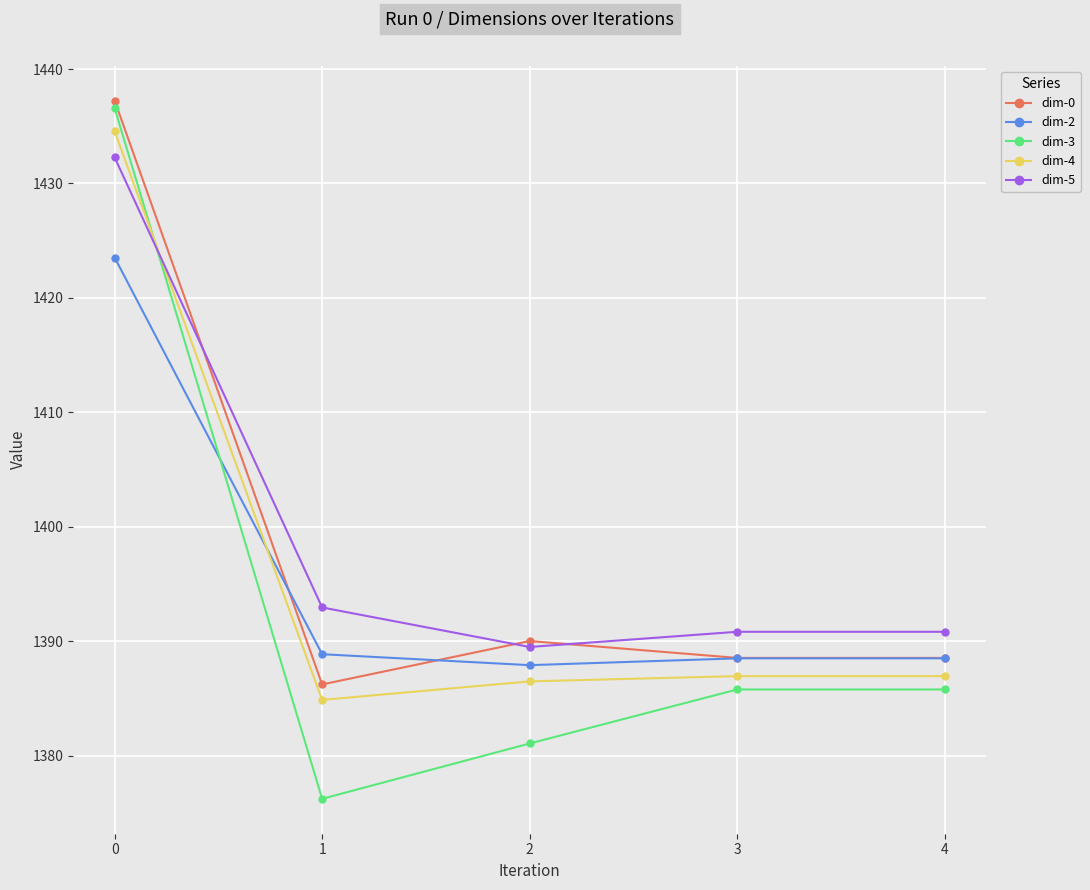

Is the value of dim-0 at 3 greater than the value of dim-2 at 2?

Yes